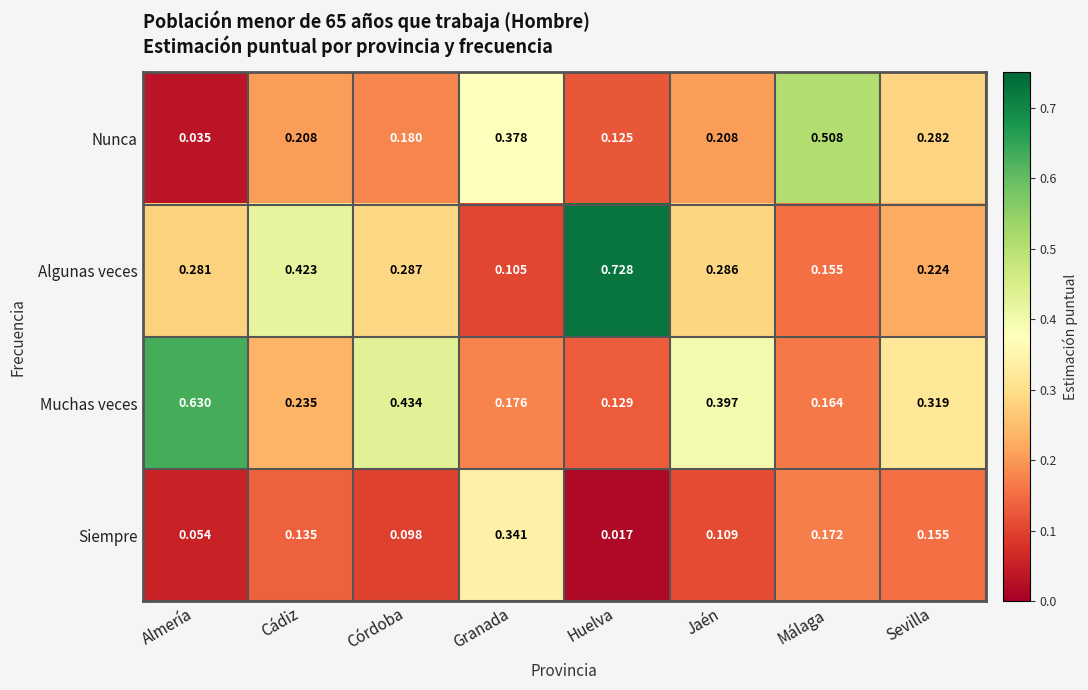

Where is Algunas veces nearest to the value 0?

Granada